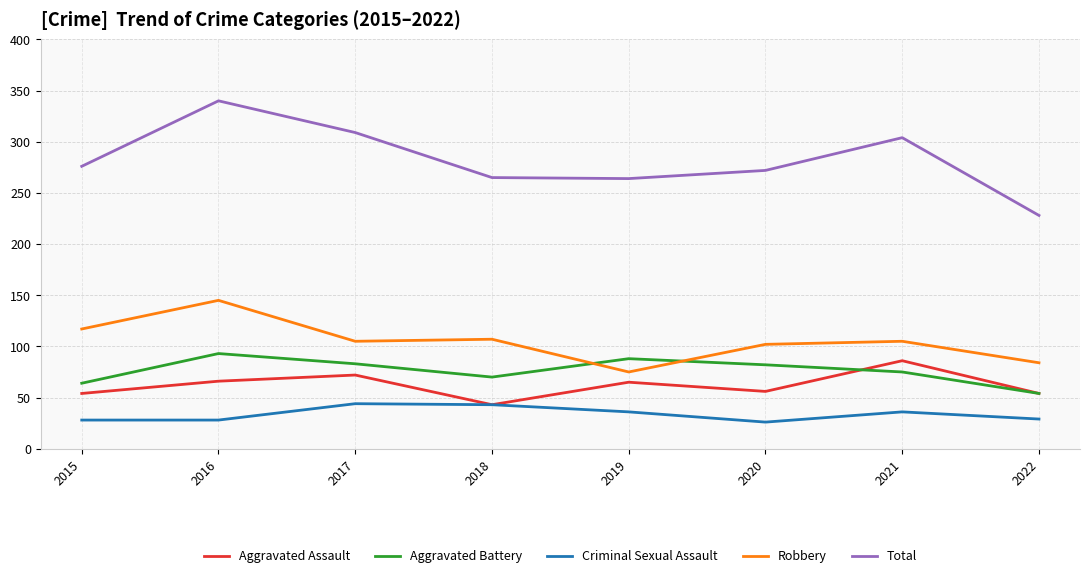

Where do Robbery and Aggravated Battery first cross each other?

2018 and 2019